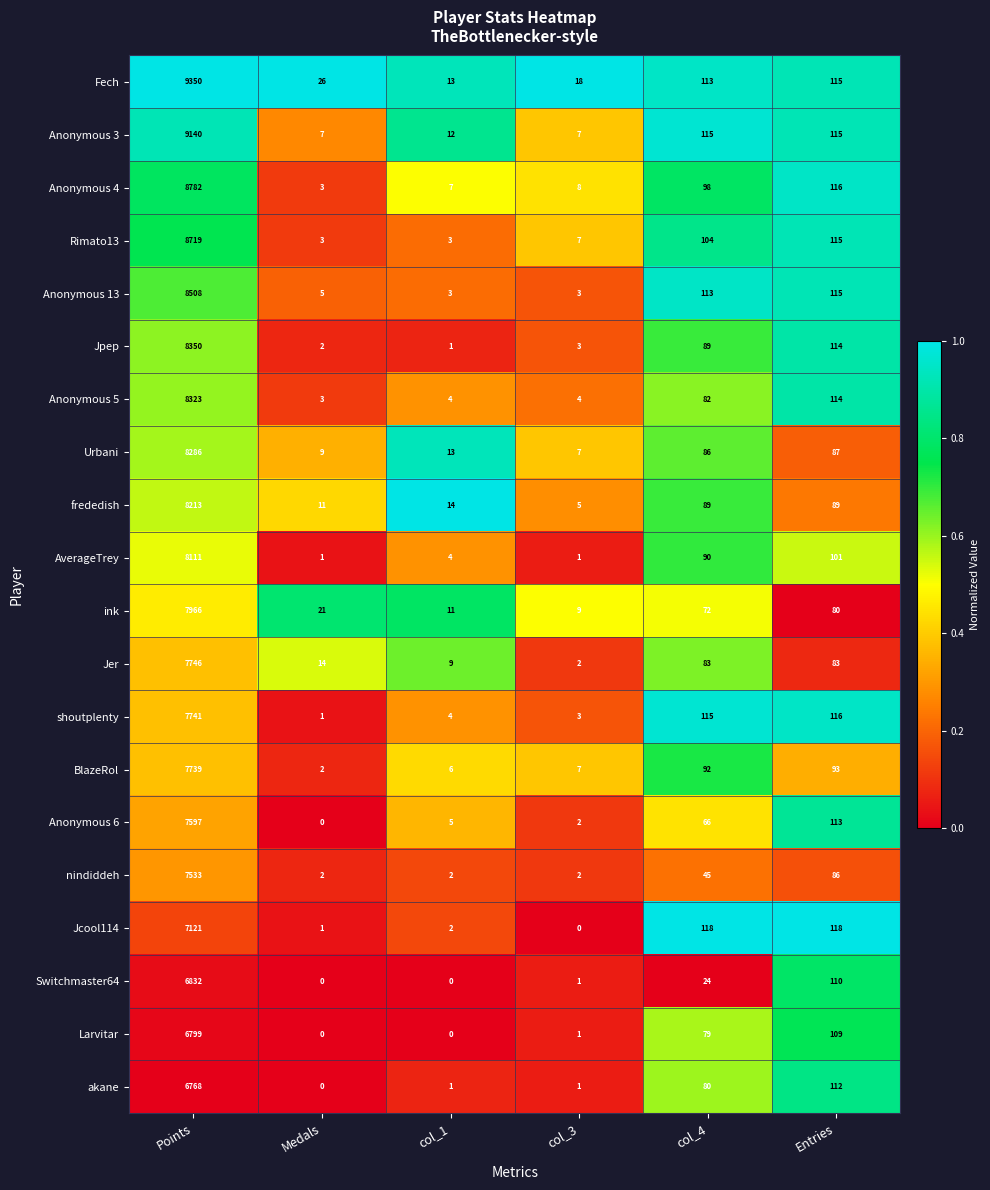

Rank the series by their maximum value, from highest to lowest.

Fech, Anonymous 3, Anonymous 4, Rimato13, Anonymous 13, Jpep, Anonymous 5, Urbani, frededish, AverageTrey, ink, Jer, shoutplenty, BlazeRol, Anonymous 6, nindiddeh, Jcool114, Switchmaster64, Larvitar, akane